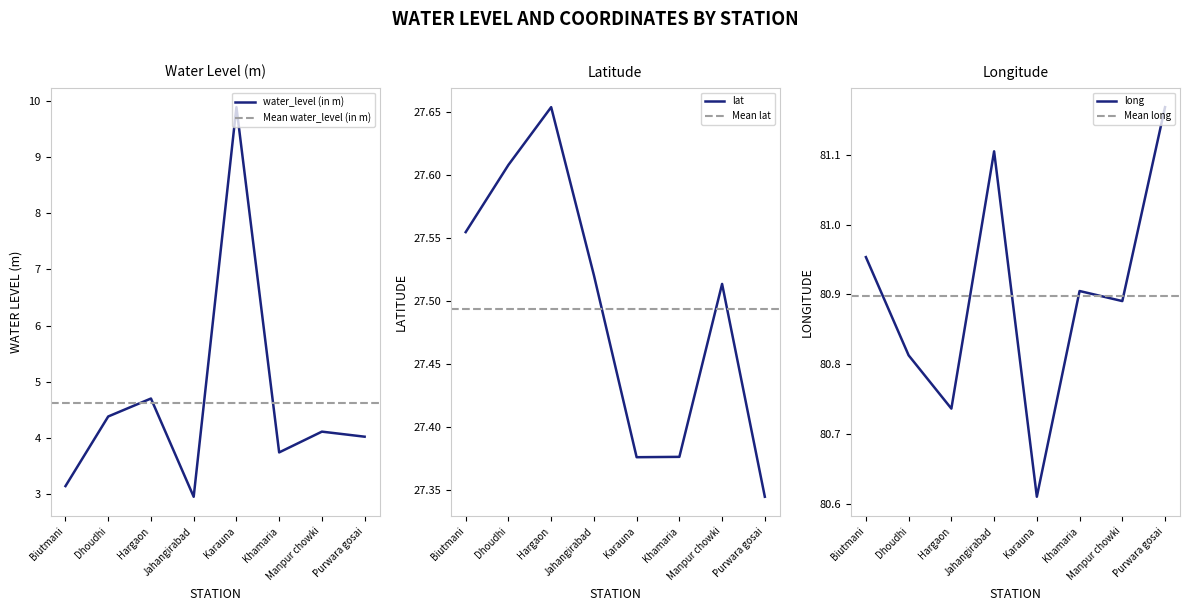

What is the total value across all series at Jahangirabad?

111.6